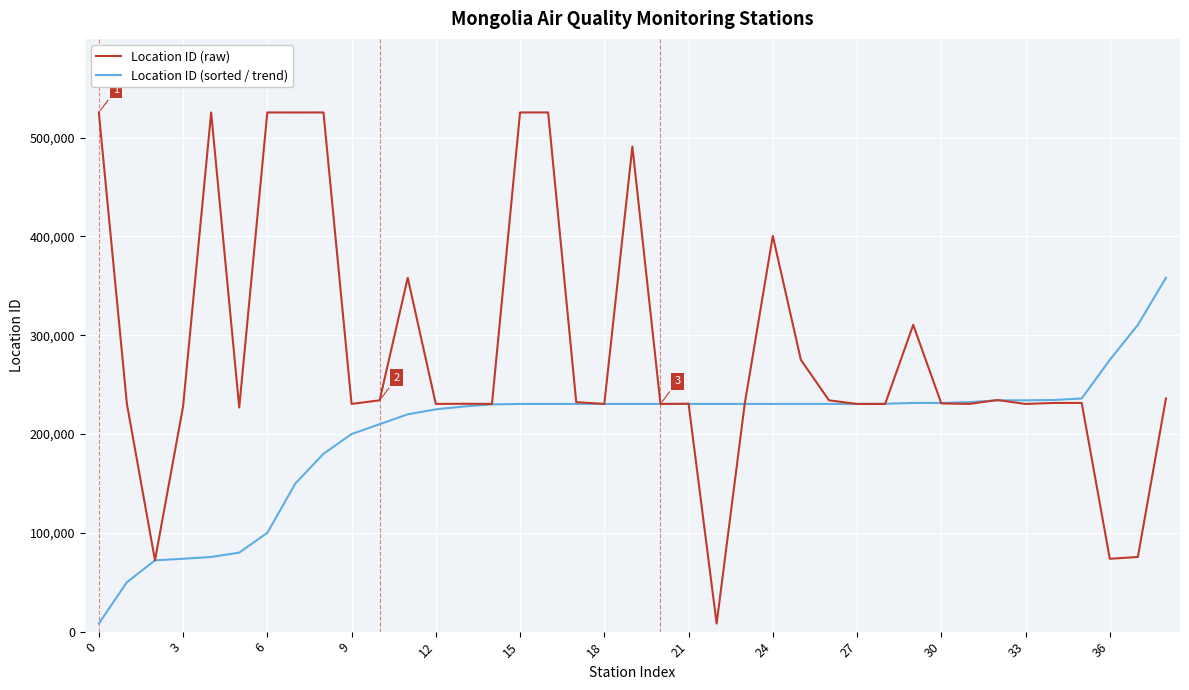

Which series has the widest spread of values?

Location ID (raw)